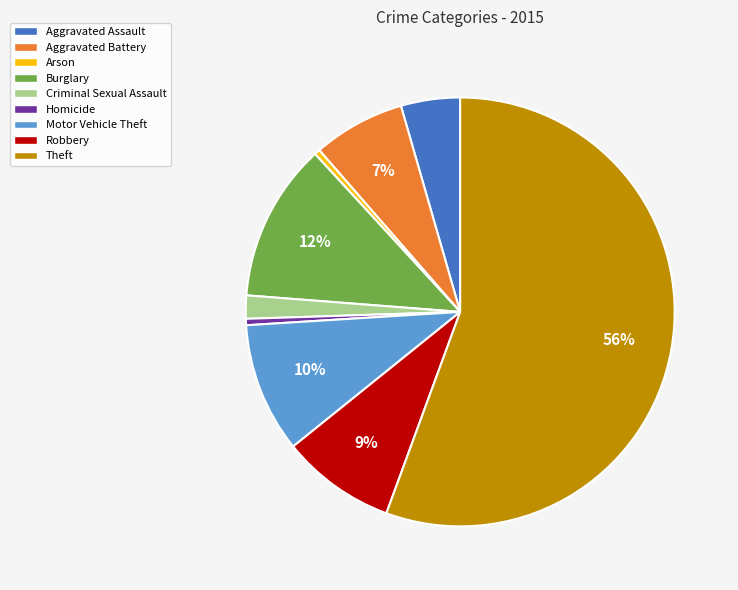

Between Burglary and Aggravated Assault, which is larger?

Burglary